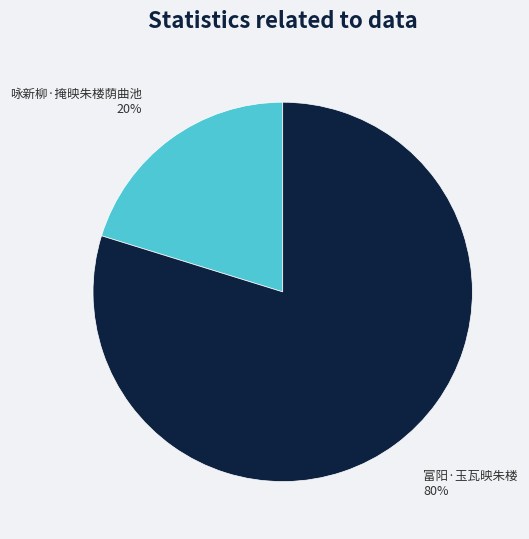

Which category has the biggest portion of the pie?

富阳·玉瓦映朱楼